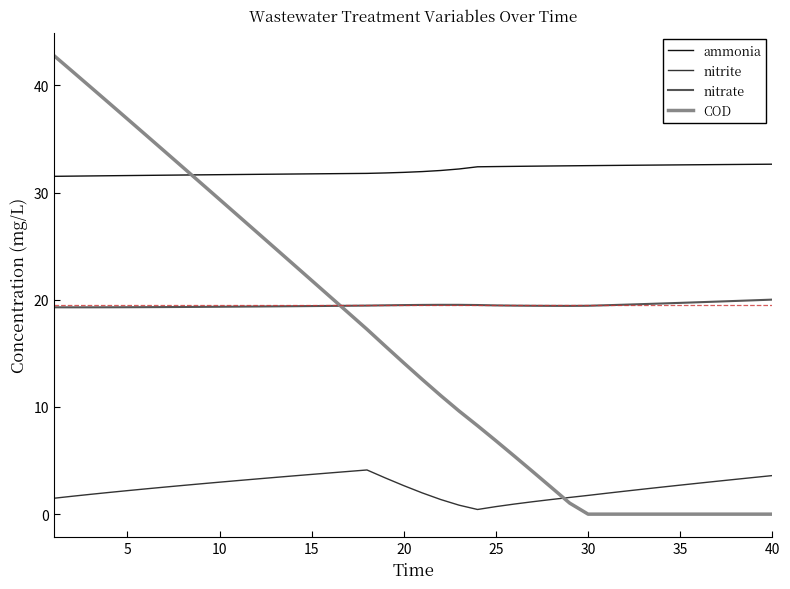

List the series in order of their peak value, highest first.

COD, ammonia, nitrate, nitrite